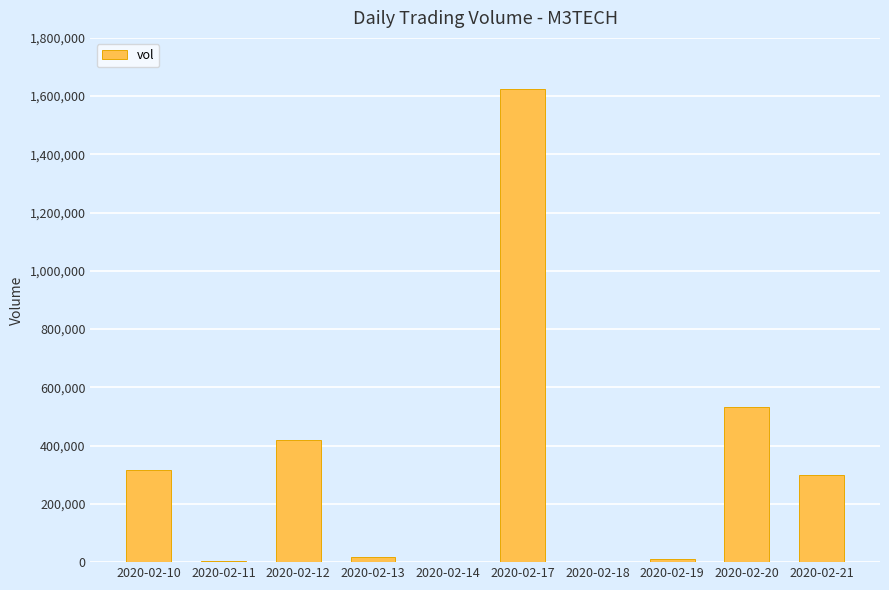

At which label is the value closest to 812950?

2020-02-20